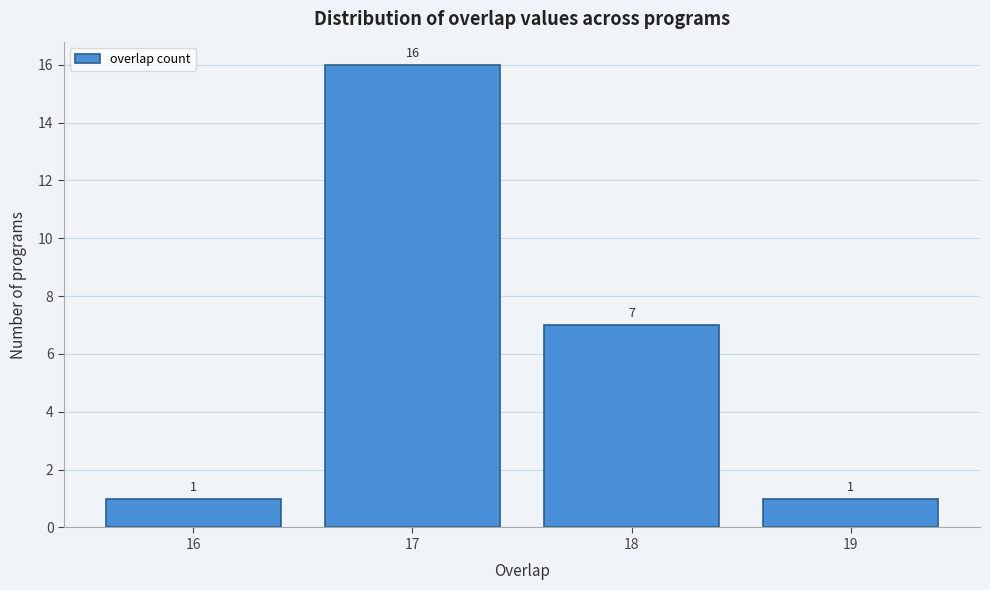

Reading left to right, transcribe this chart: for each bar, give the range it covers on the x-axis and its height.

15.5 to 16.5: 1
16.5 to 17.5: 16
17.5 to 18.5: 7
18.5 to 19.5: 1